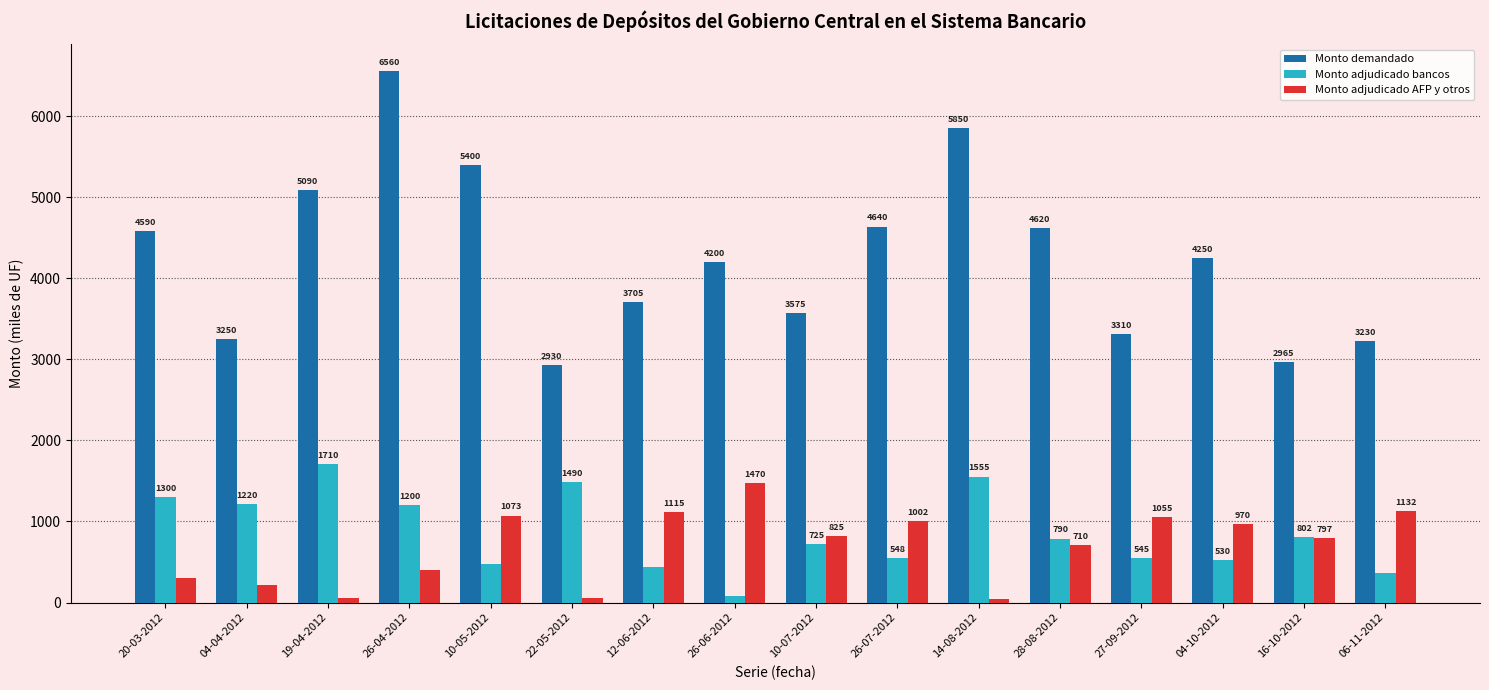

The value of Monto demandado at 10-07-2012 is 3575.0. True or false?

True